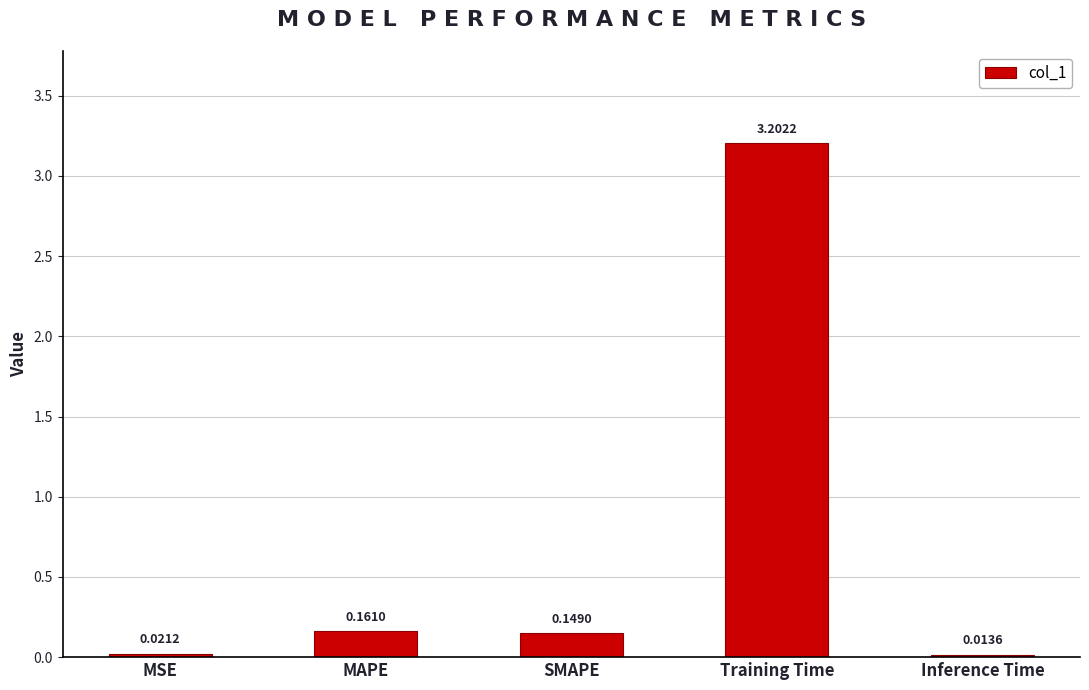

Which has a higher value, SMAPE or Inference Time?

SMAPE